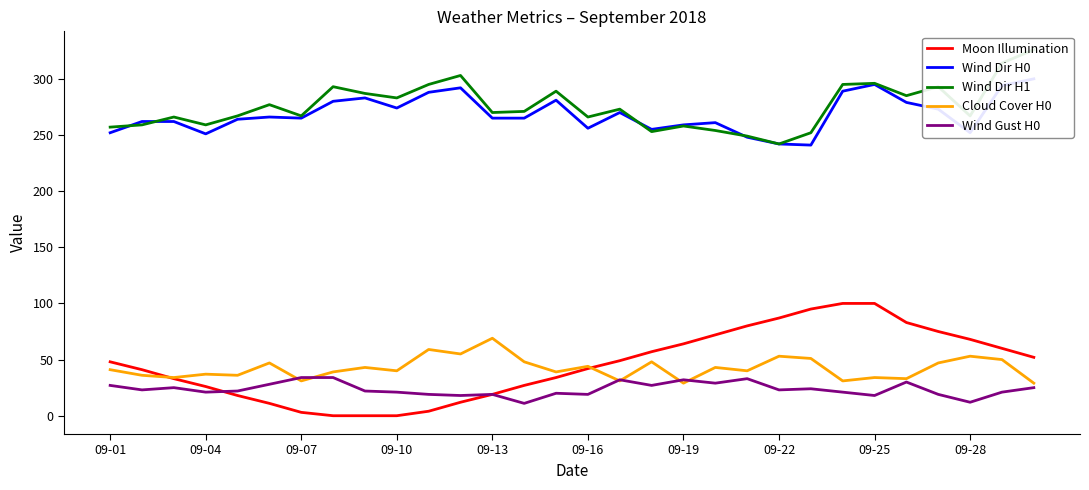

The Moon Illumination series shows 87 at 09-22. True or false?

True